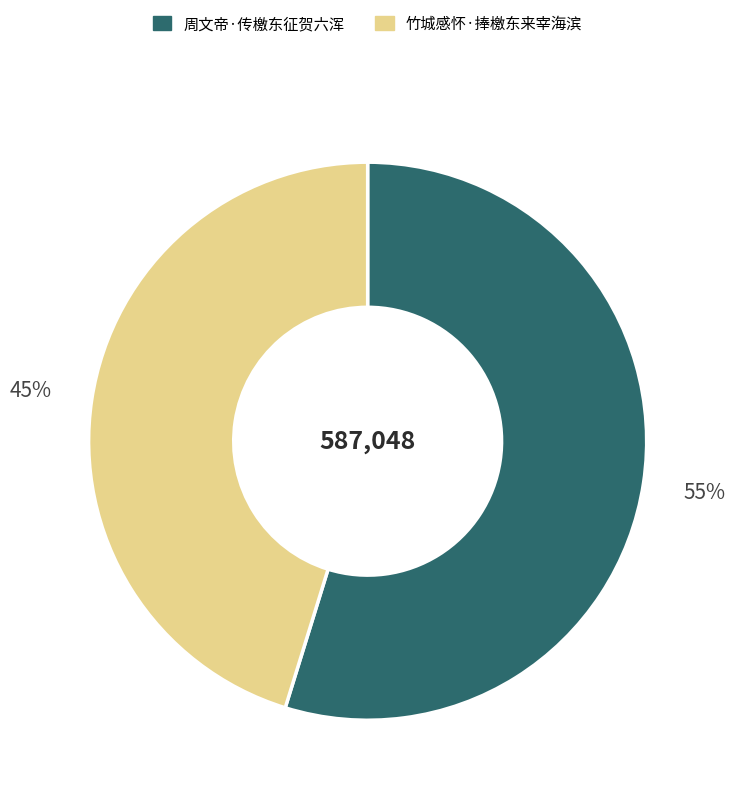

Combined, do 竹城感怀·捧檄东来宰海滨 and 周文帝·传檄东征贺六浑 account for over 50%?

Yes